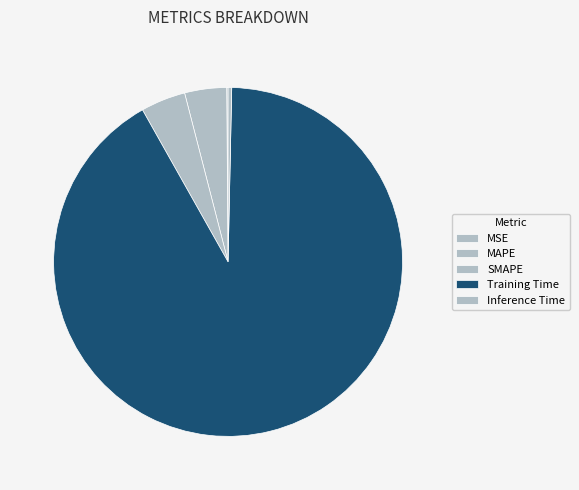

What is the smallest slice in the pie chart?

MSE